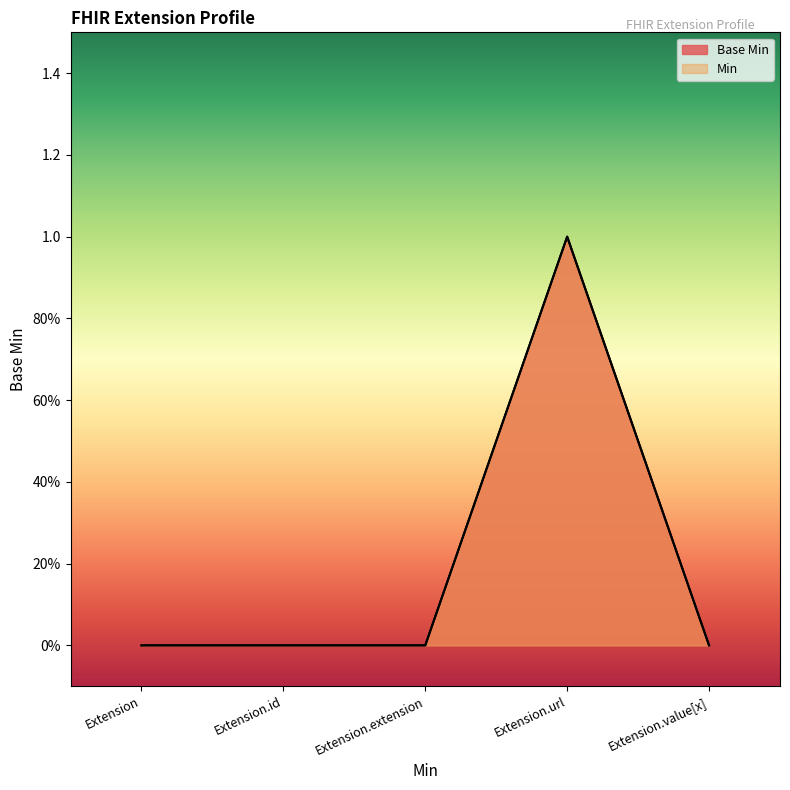

What is the label of the 4th point from the right?

Extension.id